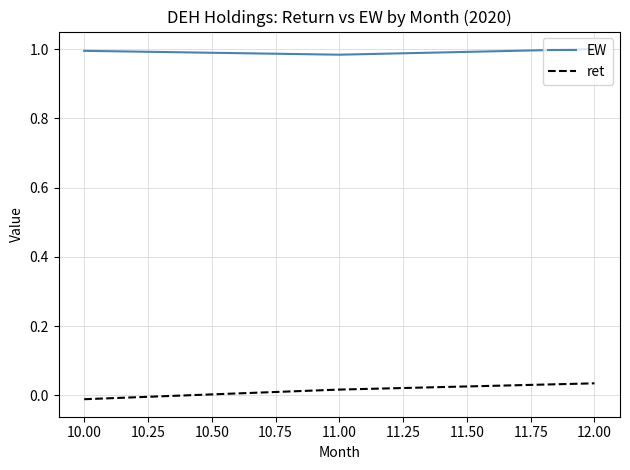

True or false: EW has a value of 1.0 at 10.00.

True